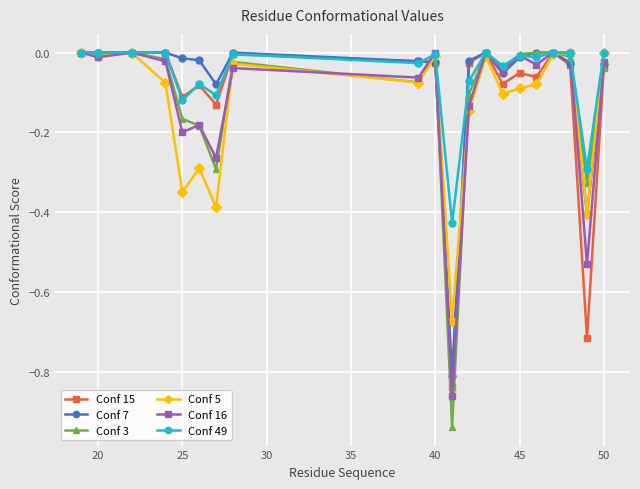

Which series has the widest spread of values?

Conf 3